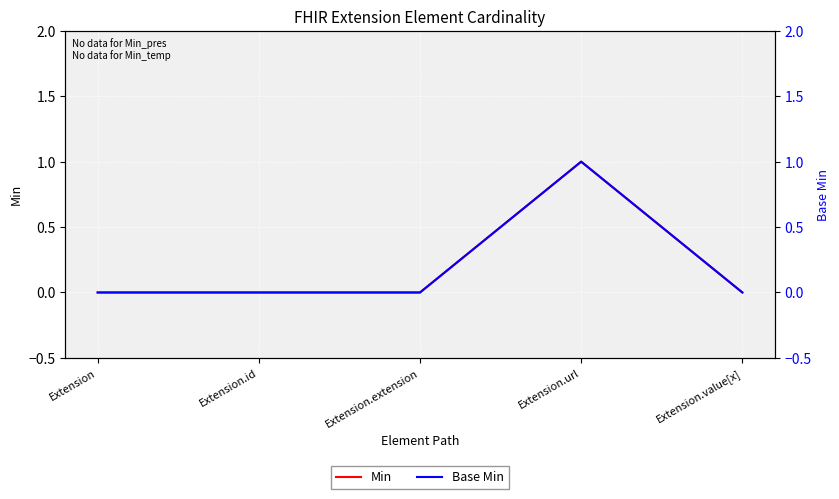

Is this an area chart (filled region under the line)?

No